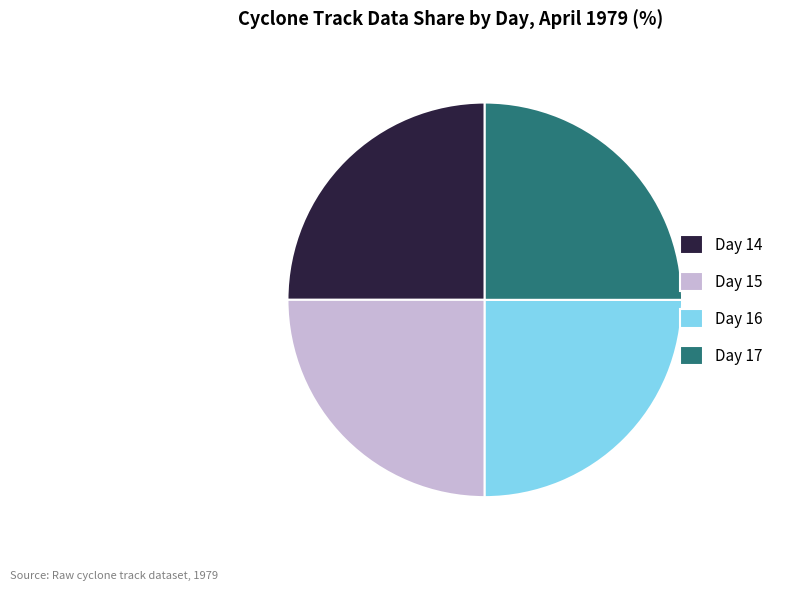

What is the ratio of the value at Day 14 to the value at Day 16?

1.0